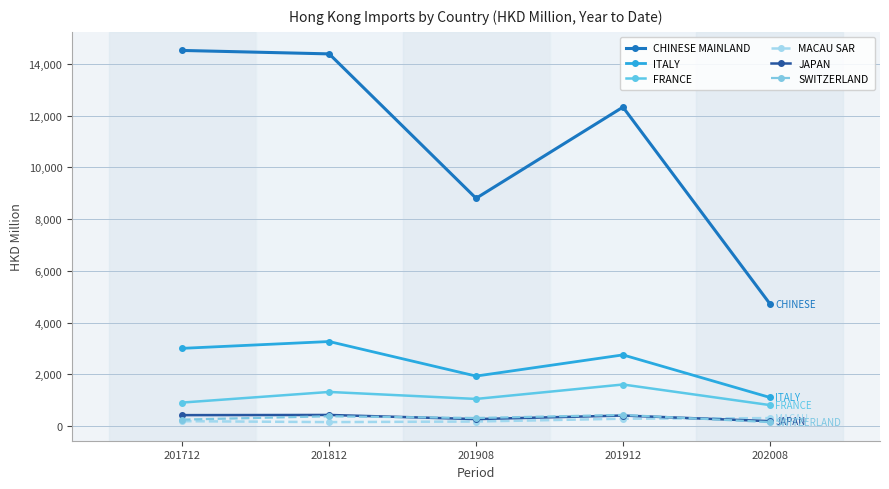

Which series changed the most between 201908 and 202008?

CHINESE MAINLAND